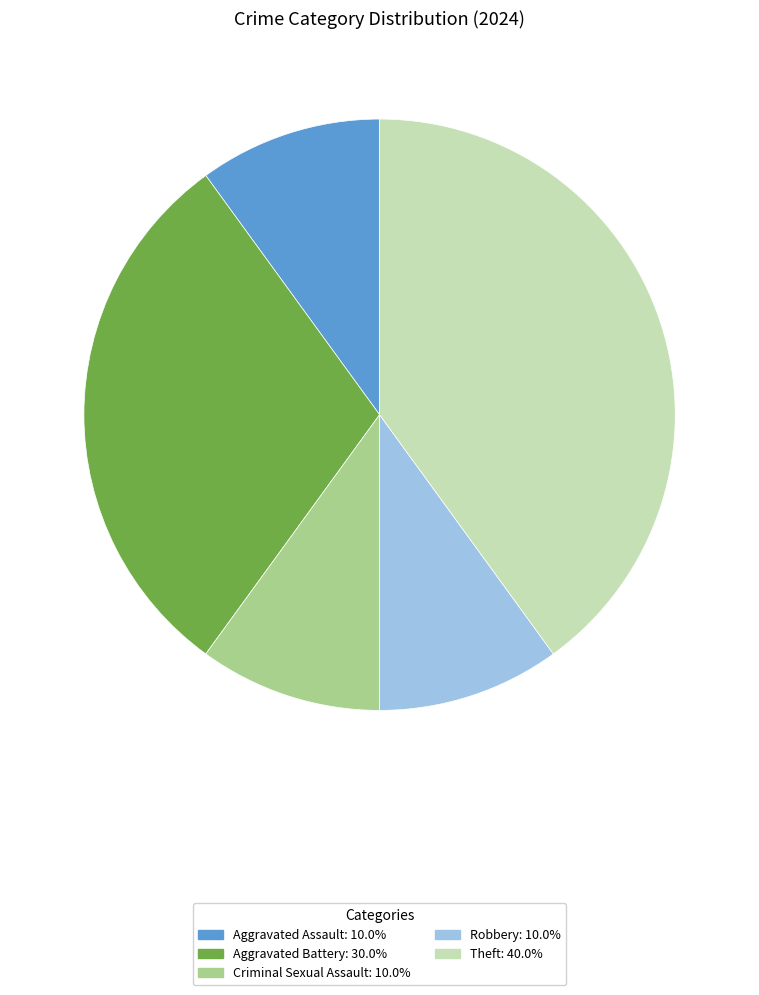

Does Aggravated Assault account for over 50% of the chart?

No